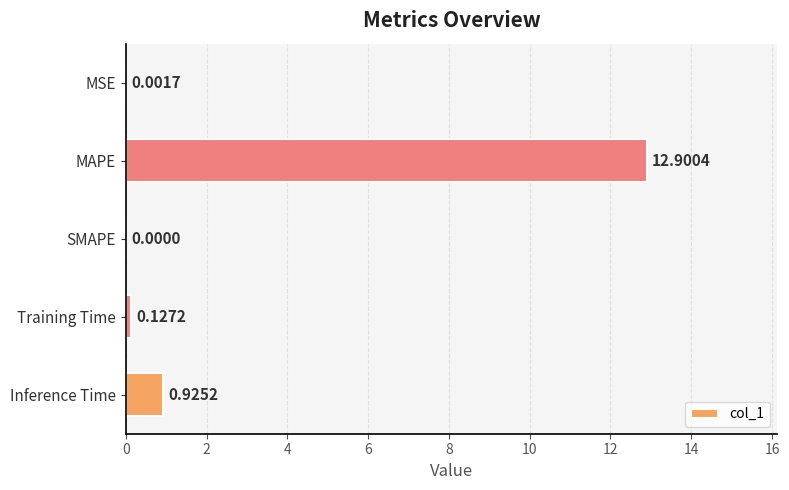

At which category does the chart reach its peak across all series?

MAPE